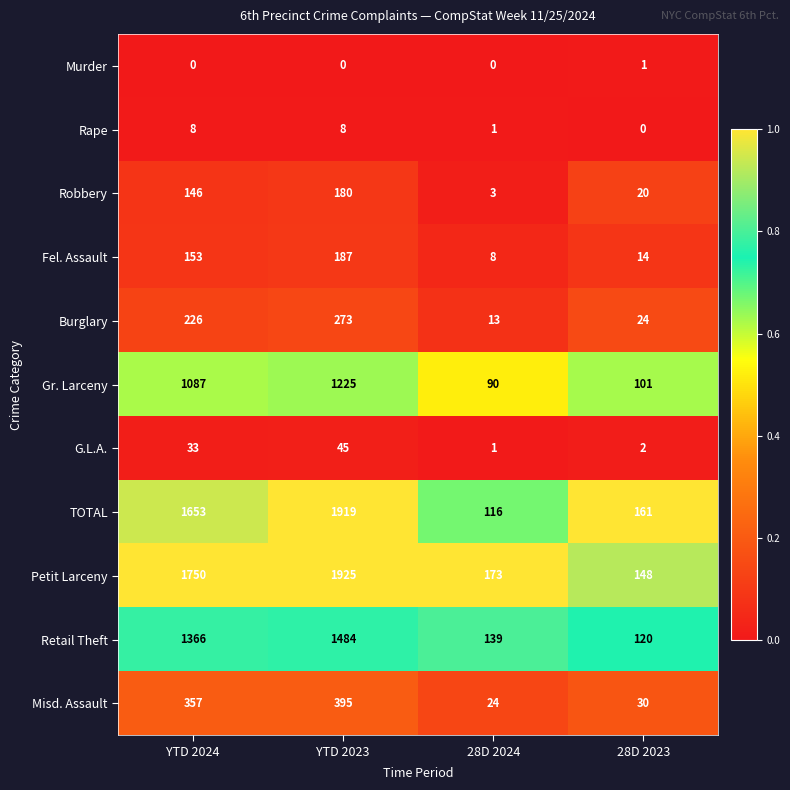

How many Rape values are between 1 and 8?

3